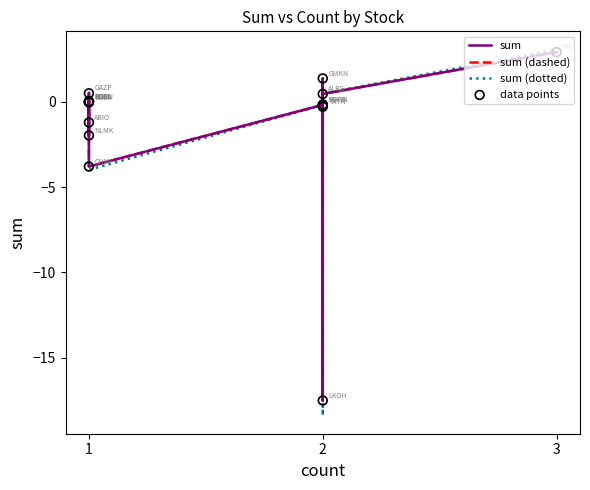

Which series has the largest total across all categories?

sum